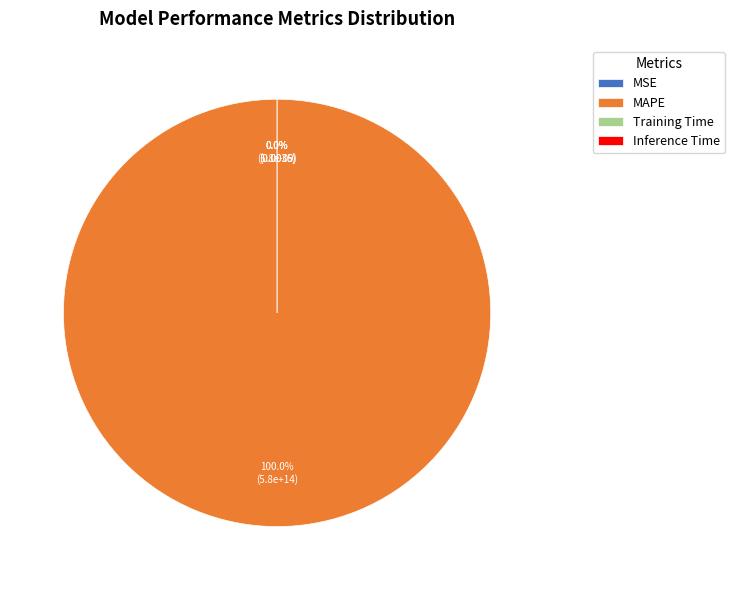

Which slice is the smallest?

MSE